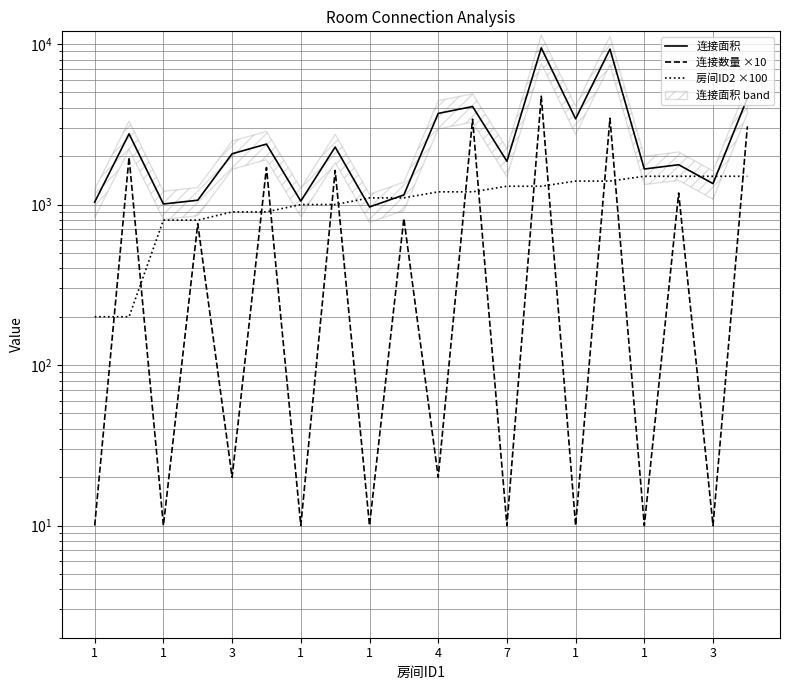

Which has a higher value, 13 or 19?

13